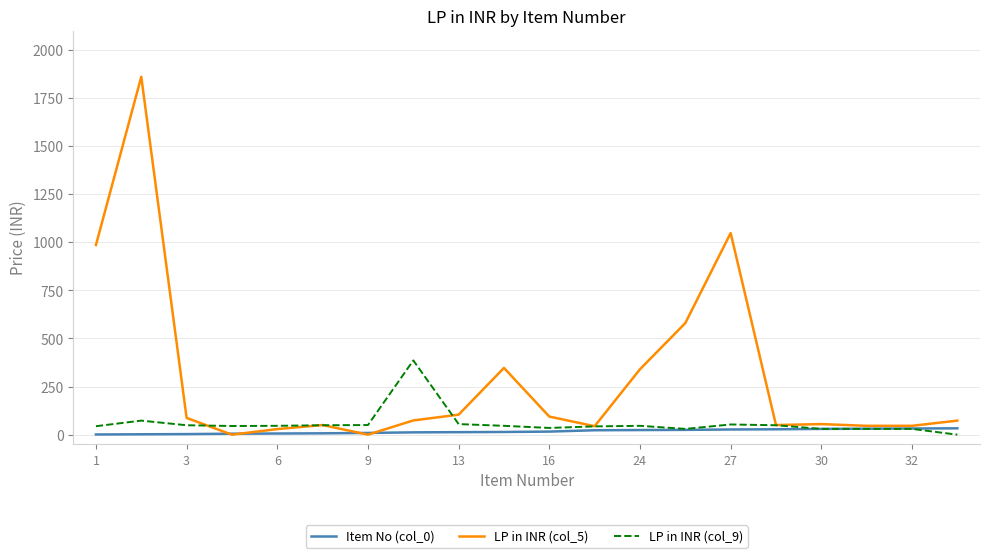

Which series has the widest spread of values?

LP in INR (col_5)